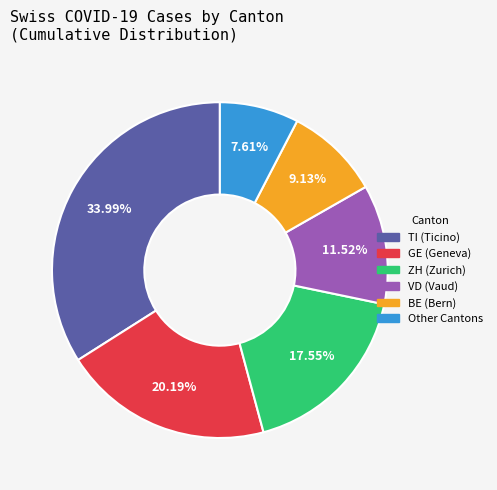

Count the number of slices in the pie.

6